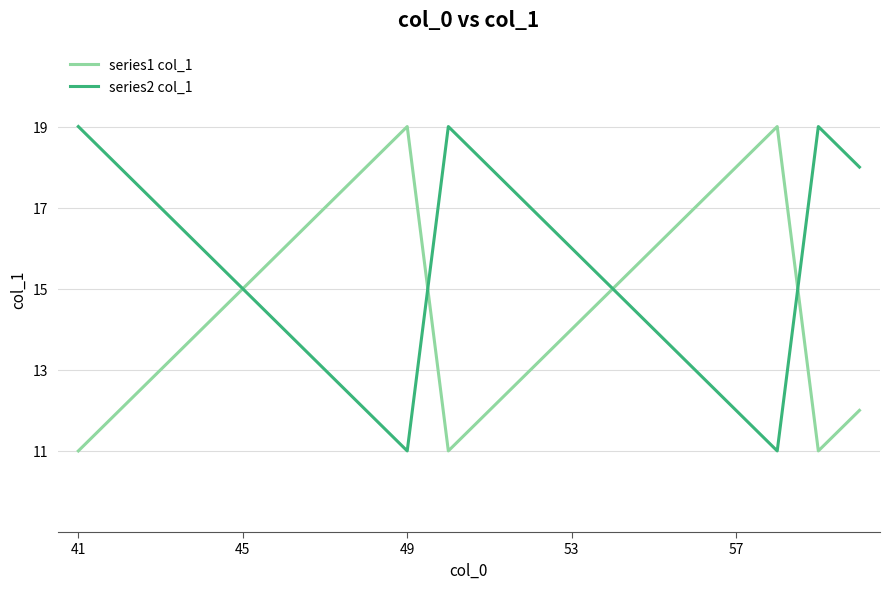

What is the average value of the series2 col_1 series?

15